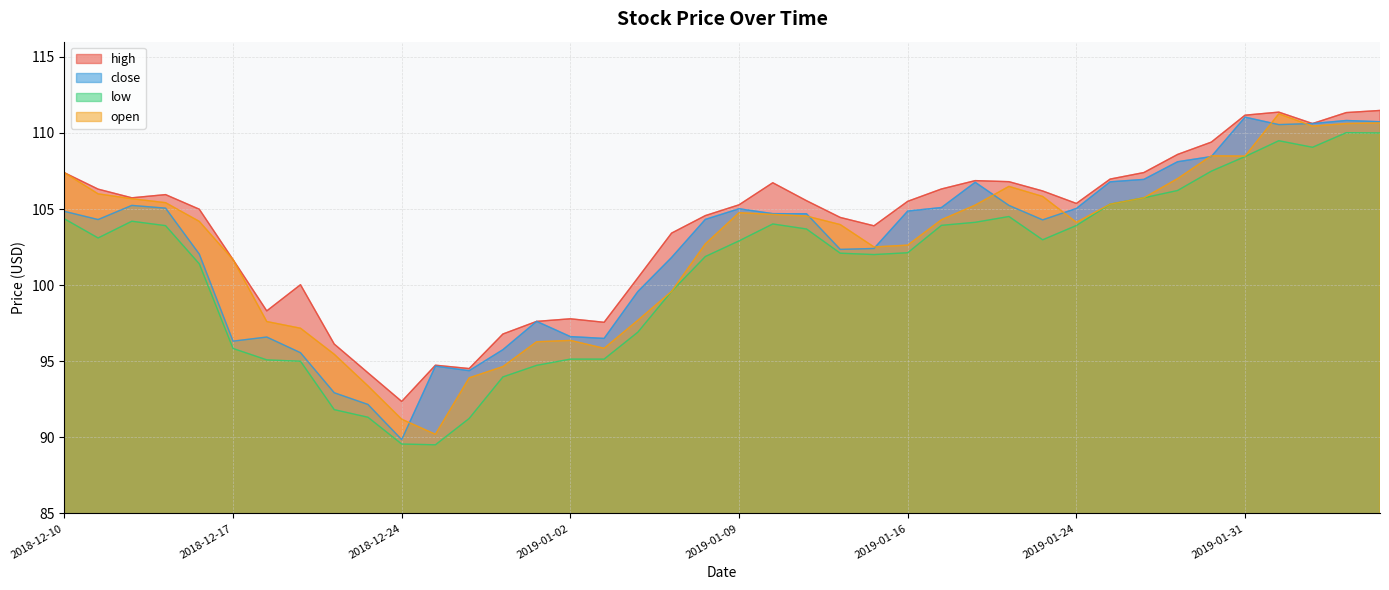

Reading left to right, extract all data points from this chart.

high: 107.4	106.3	105.7	106.0	105.0	101.7	98.3	100.0	96.1	94.2	92.4	94.7	94.5	96.8	97.6	97.8	97.6	100.5	103.4	104.6	105.3	106.7	105.5	104.5	103.9	105.5	106.3	106.9	106.8	106.2	105.4	107.0	107.4	108.6	109.4	111.2	111.4	110.6	111.3	111.5
close: 104.8	104.3	105.2	105.1	102.0	96.3	96.6	95.6	92.9	92.2	89.8	94.7	94.4	95.8	97.6	96.6	96.5	99.6	101.8	104.3	105.0	104.7	104.7	102.3	102.4	104.9	105.1	106.8	105.2	104.3	105.0	106.8	107.0	108.1	108.5	111.0	110.5	110.6	110.8	110.7
low: 104.4	103.1	104.2	103.9	101.4	95.8	95.1	95.0	91.8	91.3	89.6	89.5	91.2	94.0	94.7	95.1	95.1	96.9	99.6	101.9	102.9	104.0	103.7	102.1	102.0	102.1	103.9	104.1	104.5	103.0	103.9	105.3	105.7	106.2	107.5	108.5	109.5	109.1	110.0	110.0
open: 107.4	106.0	105.7	105.4	104.2	101.7	97.6	97.2	95.5	93.4	91.2	90.2	93.9	94.7	96.3	96.4	95.8	97.7	99.6	102.7	104.8	104.7	104.5	104.0	102.5	102.6	104.3	105.3	106.5	105.8	104.1	105.3	105.7	107.0	108.5	108.5	111.3	110.5	110.6	110.7